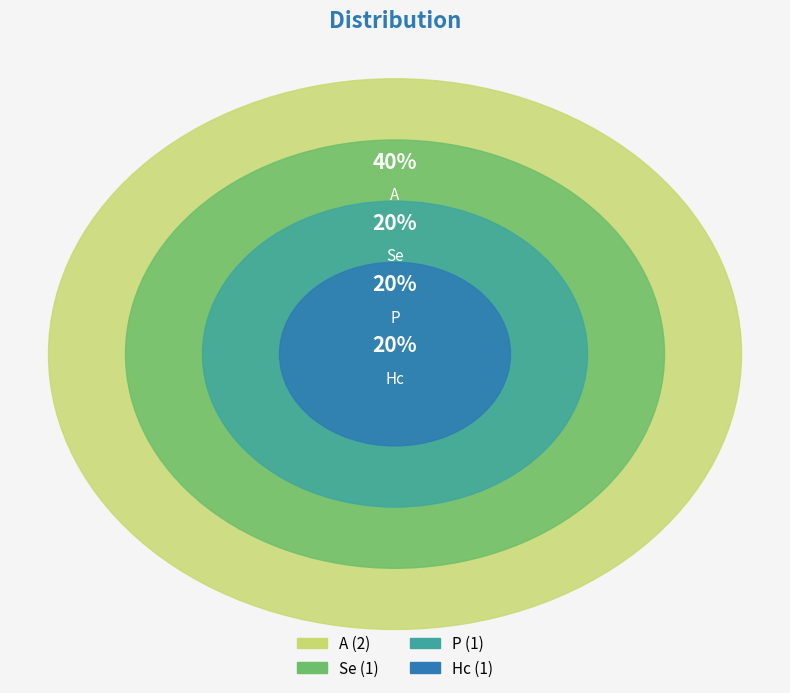

Does any single category account for the majority?

No